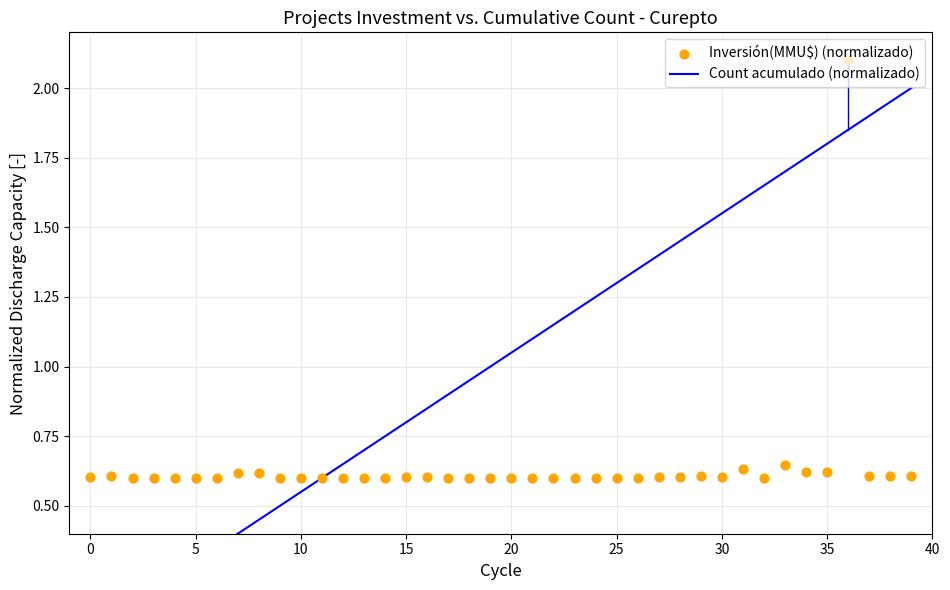

What are all the series names shown in the legend?

Count acumulado (normalizado), Inversión(MMU$) (normalizado)